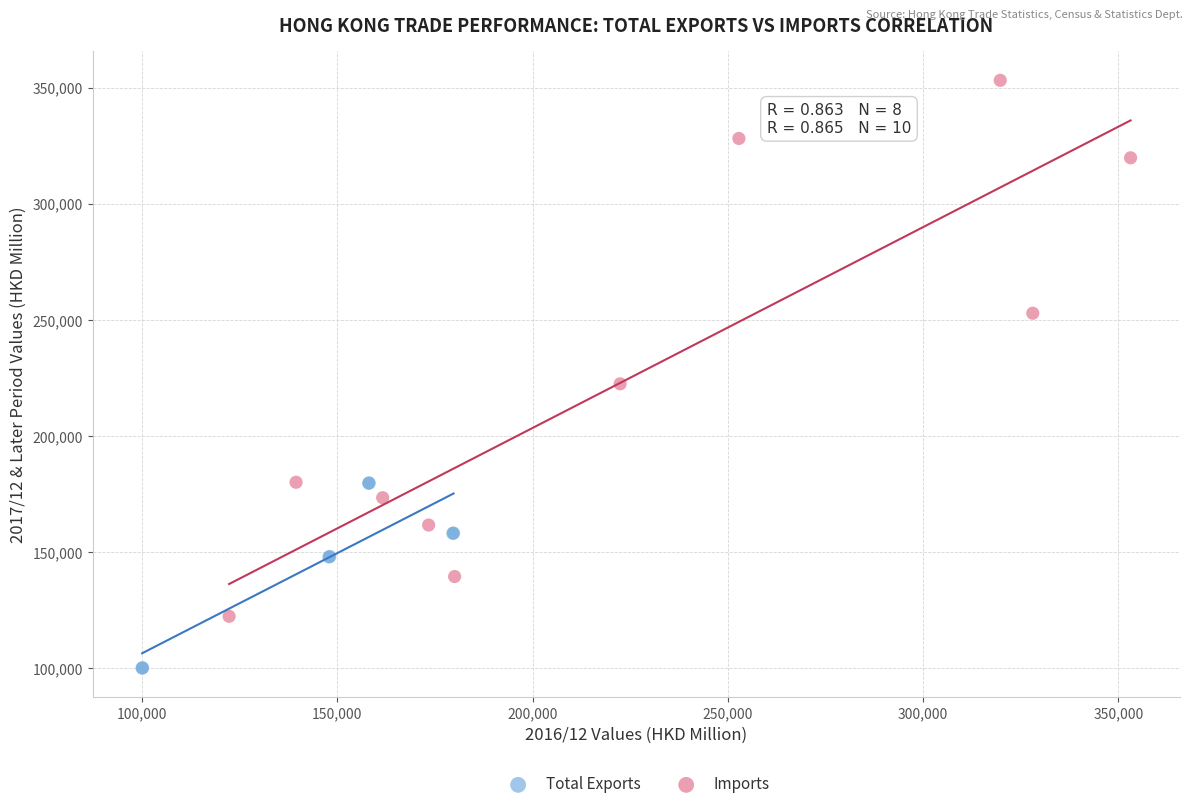

Which series contains the highest Y value?

Imports